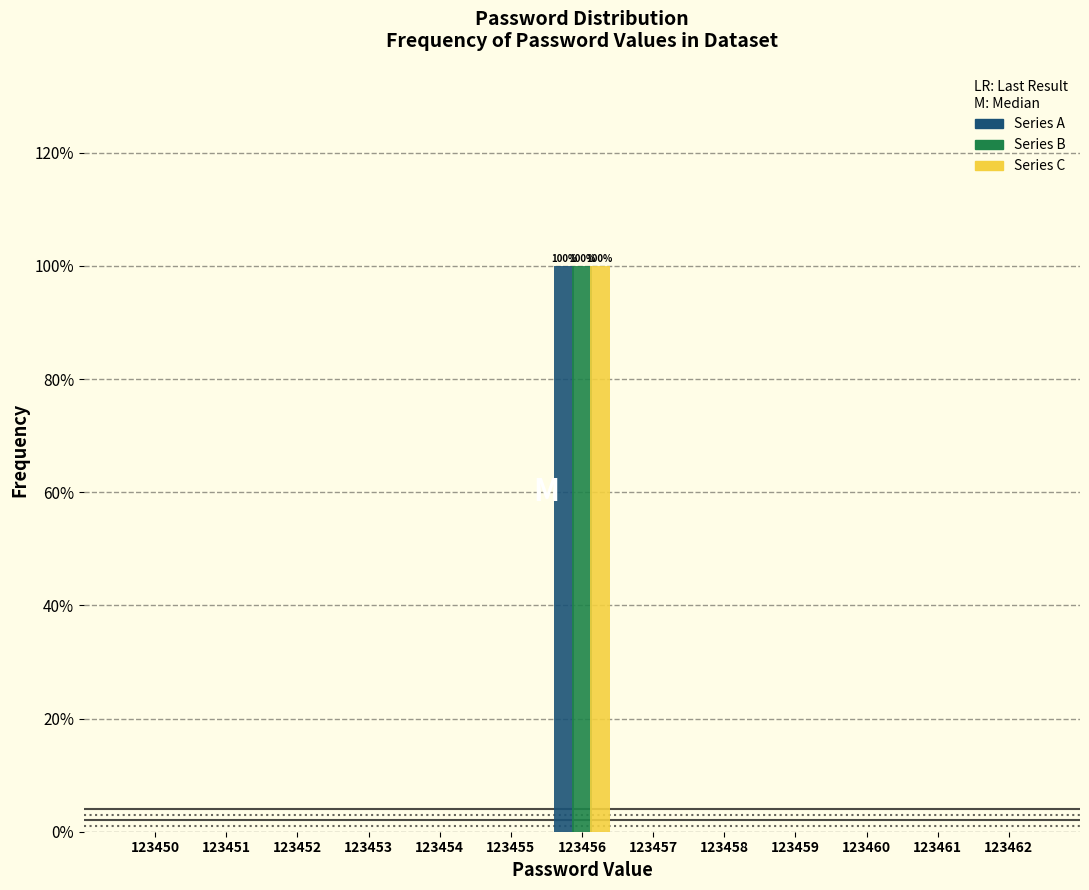

What is the sum of all Series B values?

100